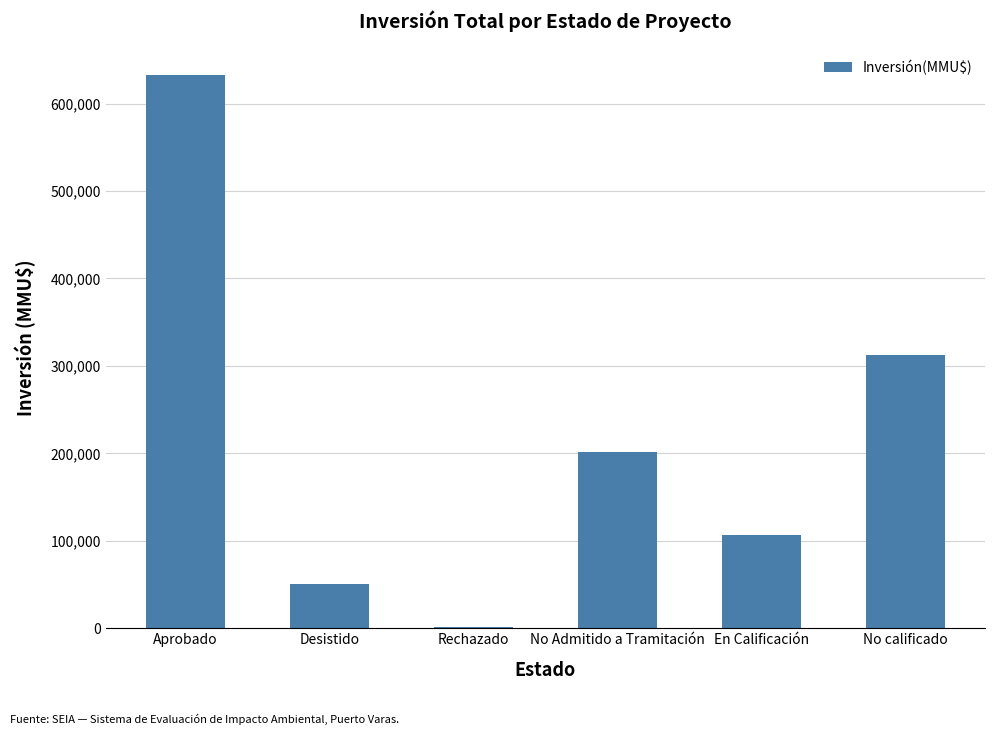

Reading left to right, transcribe all the data shown in this chart.

Aprobado=632866	Desistido=51000	Rechazado=1000	No Admitido a Tramitación=201506	En Calificación=107000	No calificado=312000